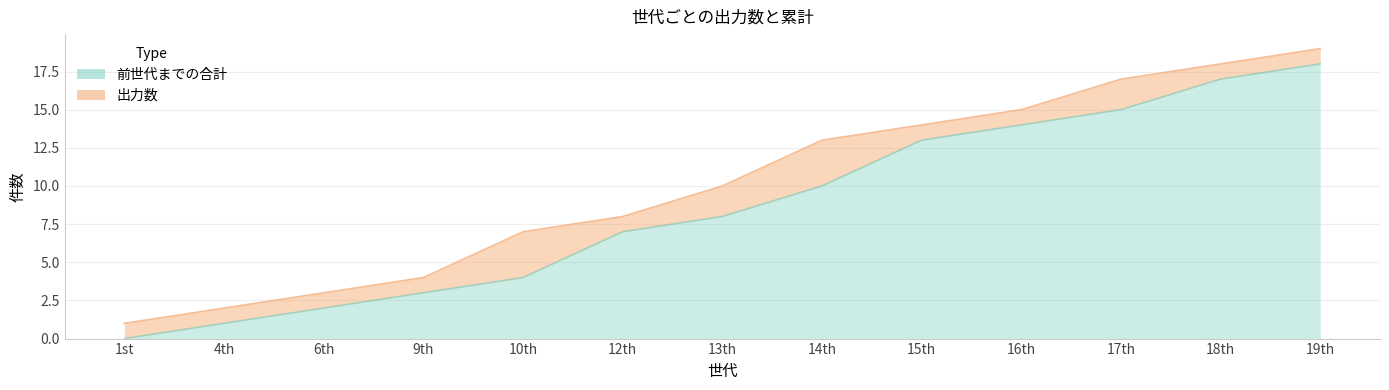

At which label is the value closest to 9?

13th